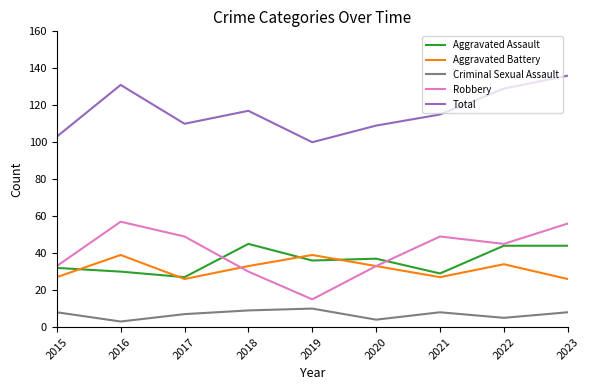

How many interior local peaks does the Total series have?

2